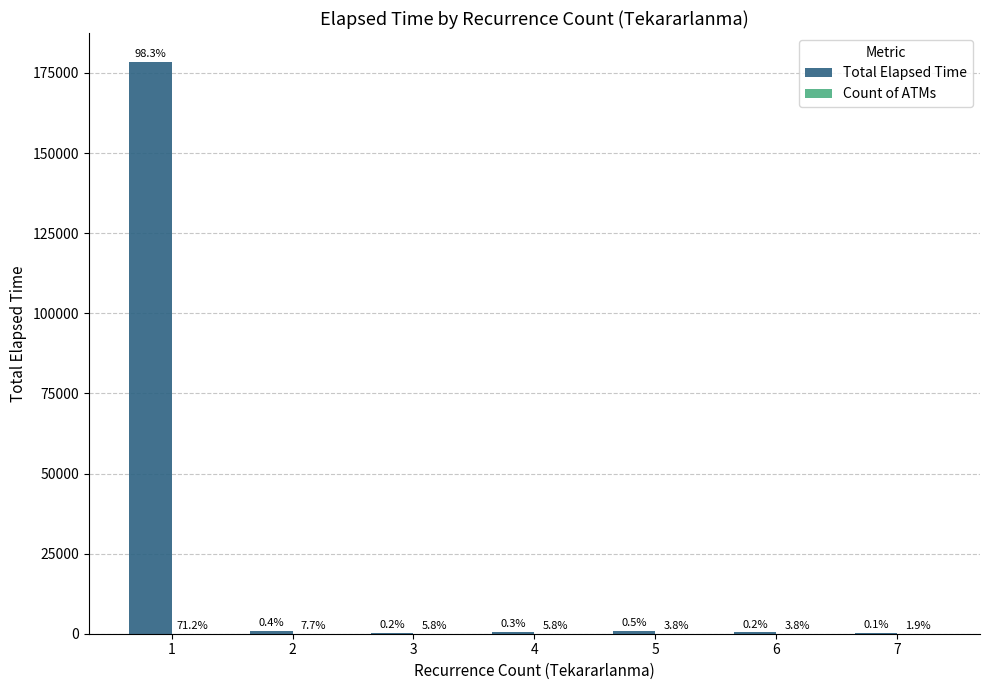

What is the greatest value displayed?

178545